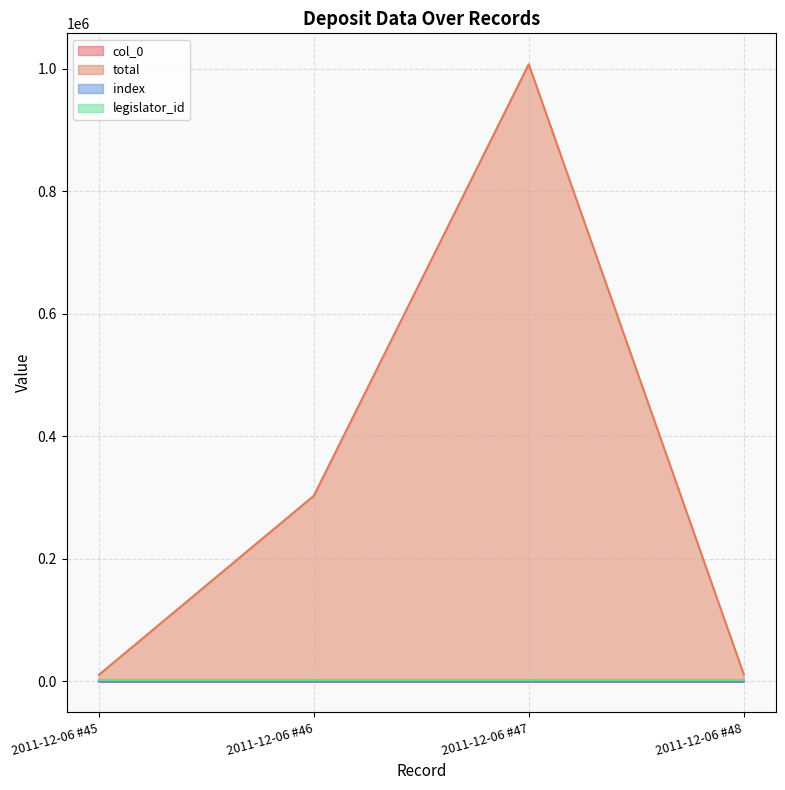

Does the chart display data point markers on the line(s)?

No